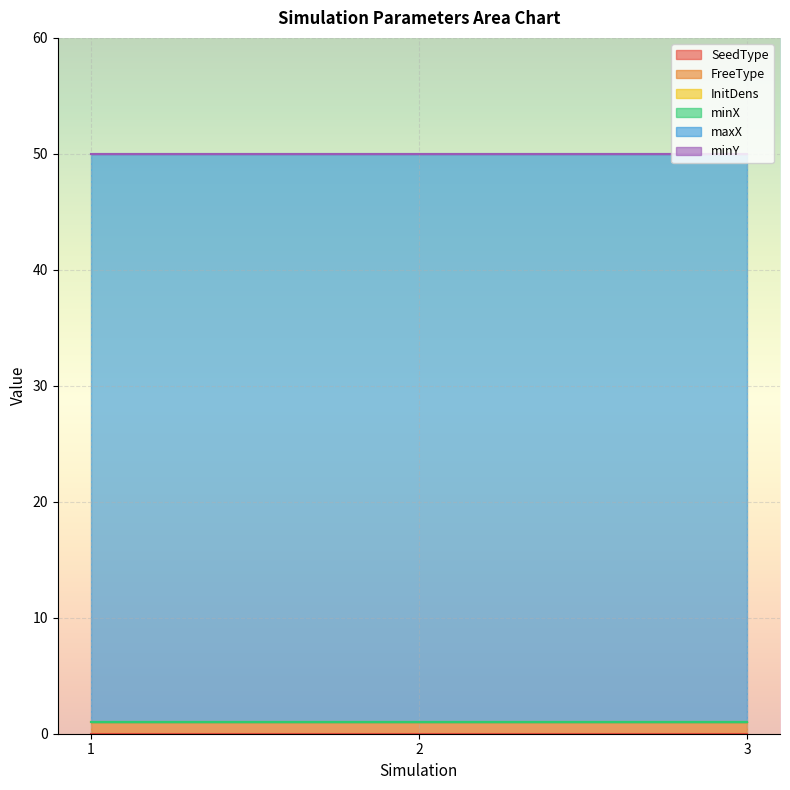

Which has a higher value, 2 or 1?

2